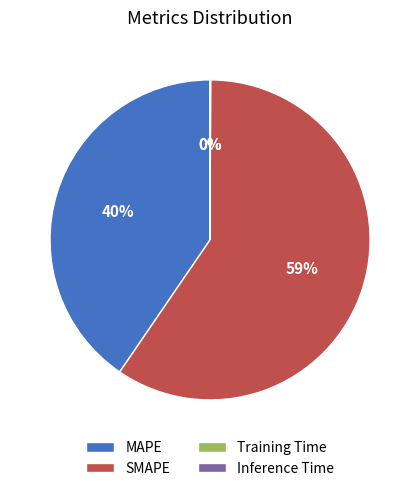

Which category has the biggest portion of the pie?

SMAPE